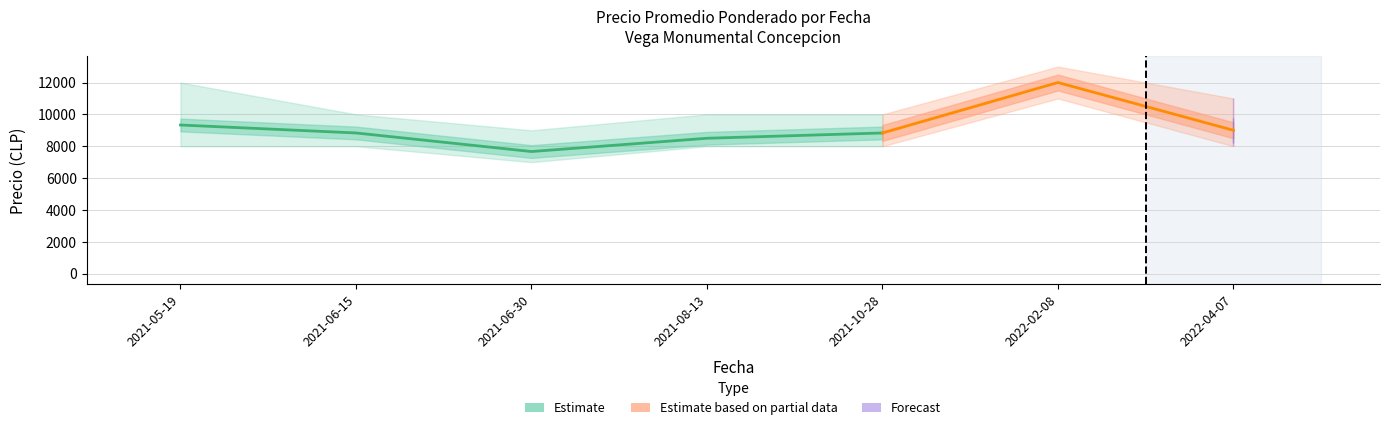

What is the minimum value shown in the chart?

7000